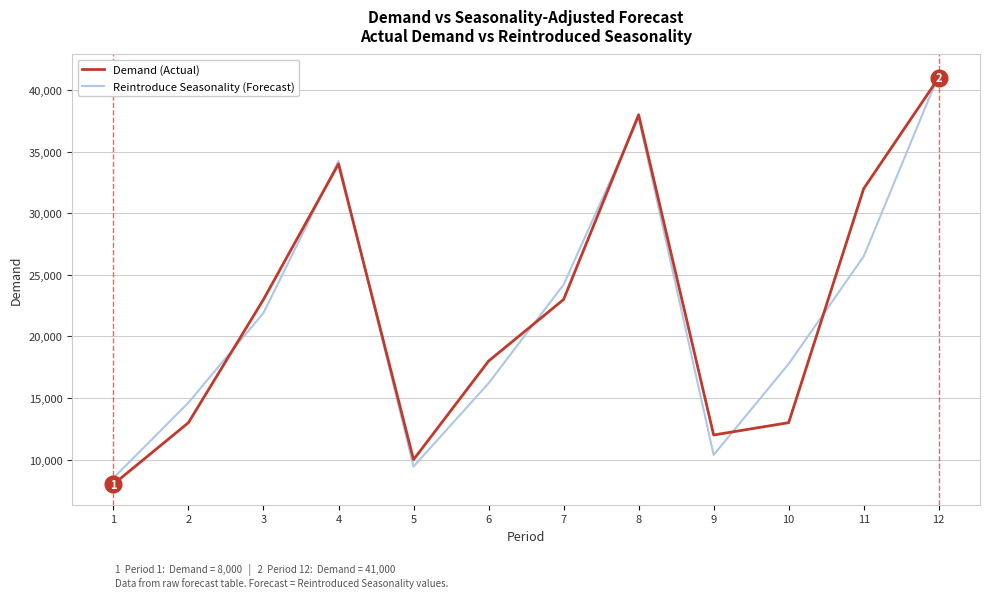

The Demand (Actual) series shows 24659.7 at 6. True or false?

False